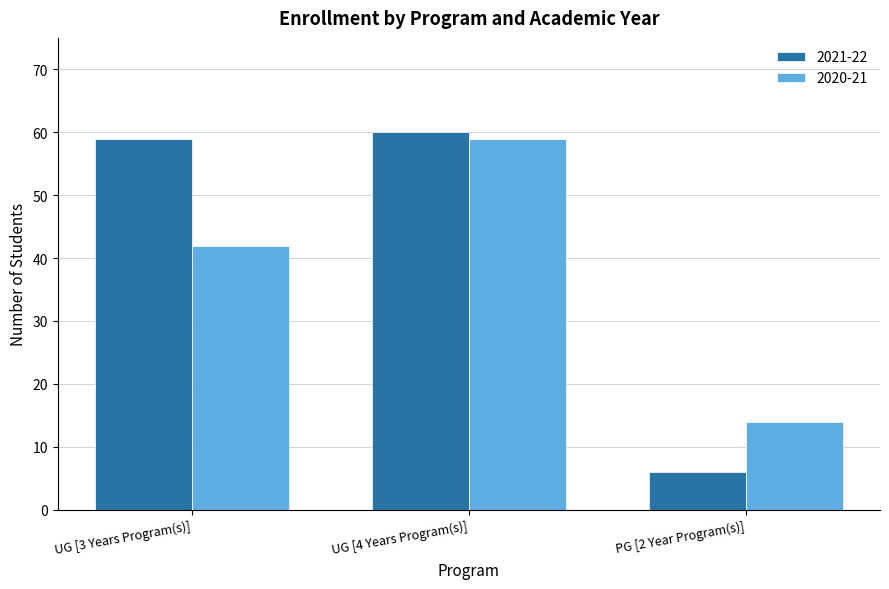

What is the minimum value shown in the chart?

6